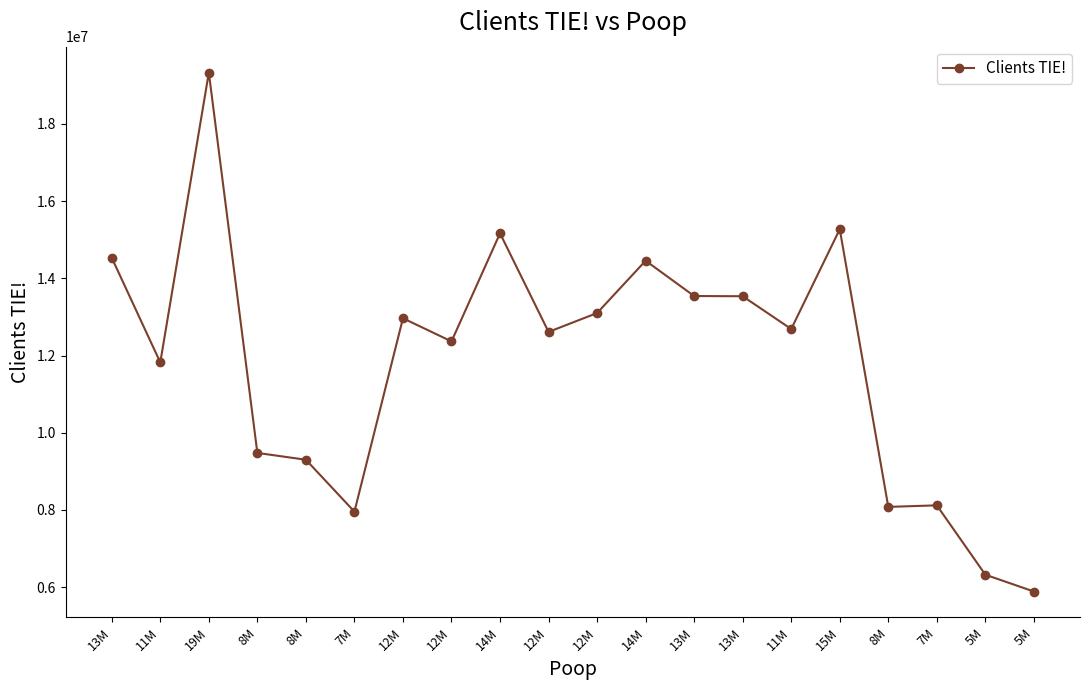

How many lines are shown in the chart?

1